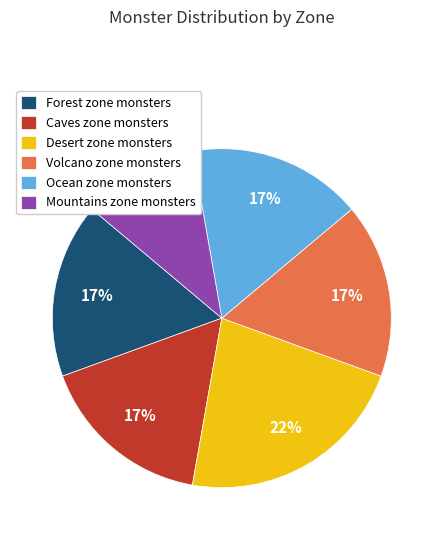

Which category has the smallest portion of the pie?

Mountains zone monsters